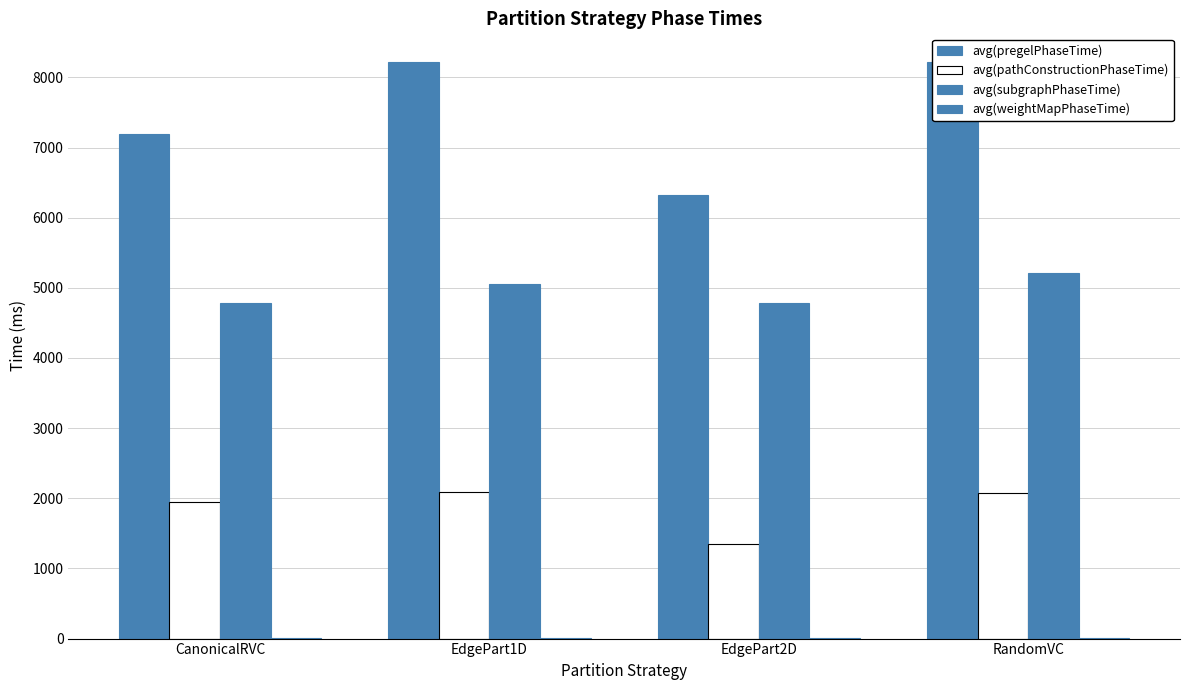

How many distinct data groups are displayed?

4